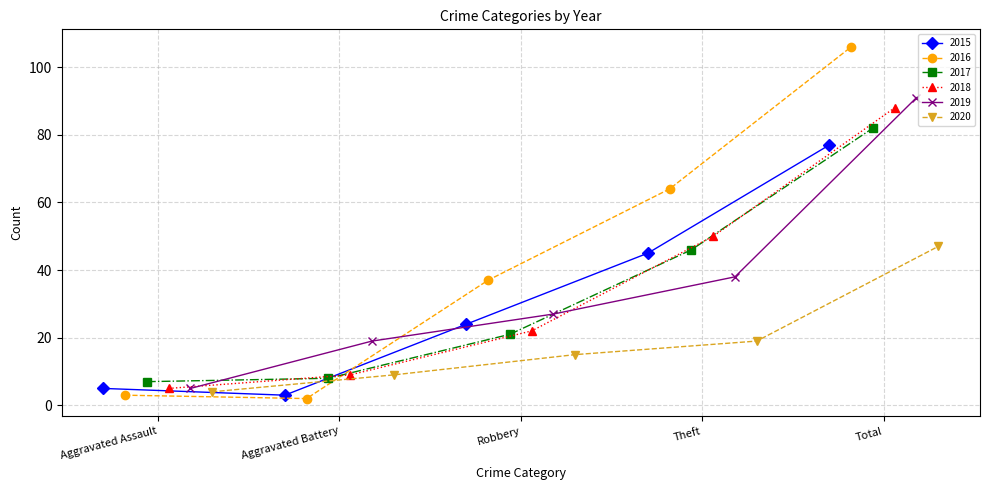

What is the value of the 2017 point at the 2nd from the left?

8